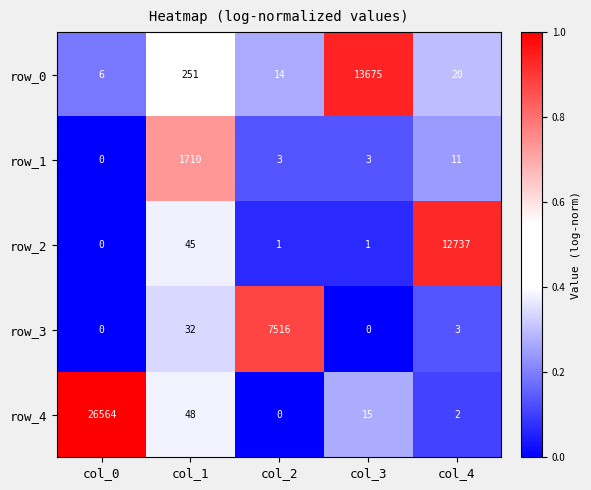

What is the spread (max minus min) of values at col_2?

7516